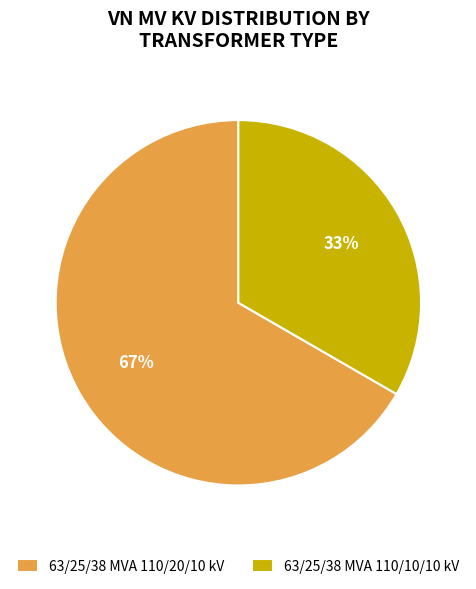

What percentage is the 63/25/38 MVA 110/20/10 kV slice, to the nearest percent?

67%